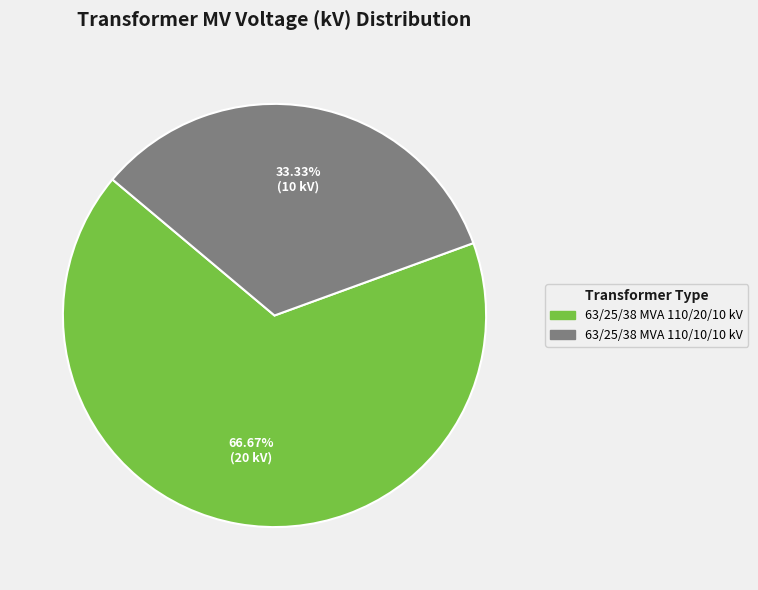

Count the number of slices in the pie.

2